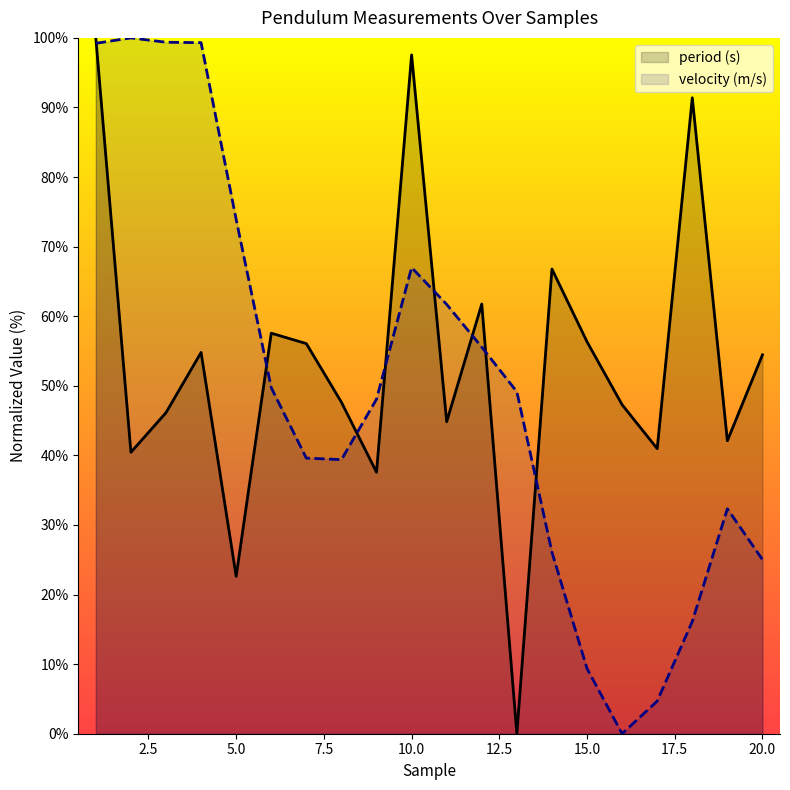

How many interior local valleys does the period (s) series have?

7